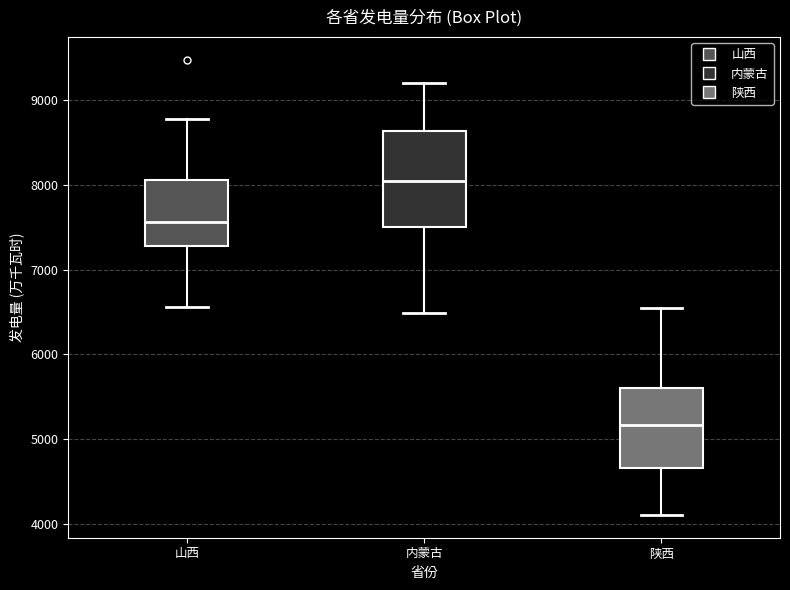

Reading left to right, read every box against the y-axis: the position of its median line, the range the box covers, and the ends of its whiskers. The values are not printed on the chart, so give them approximately, as read against the axis.

山西: median 7600, box 7300 to 8100, whiskers 6600 to 8800
内蒙古: median 8000, box 7500 to 8600, whiskers 6500 to 9200
陕西: median 5200, box 4700 to 5600, whiskers 4100 to 6500